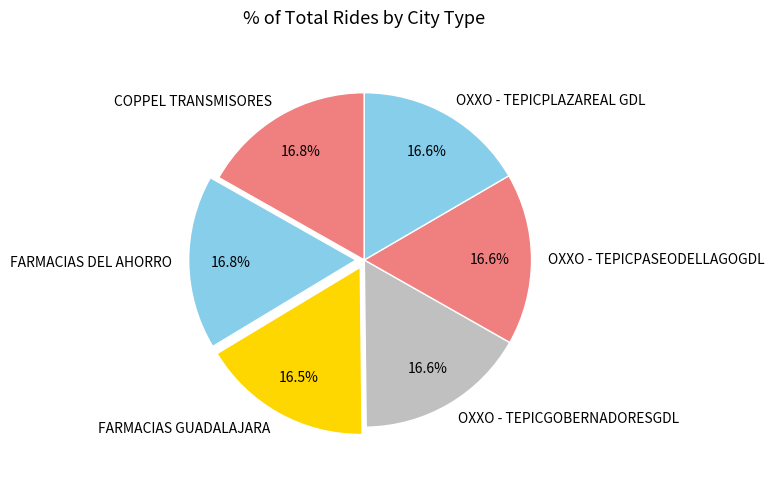

Is there any slice that represents more than half of the pie?

No